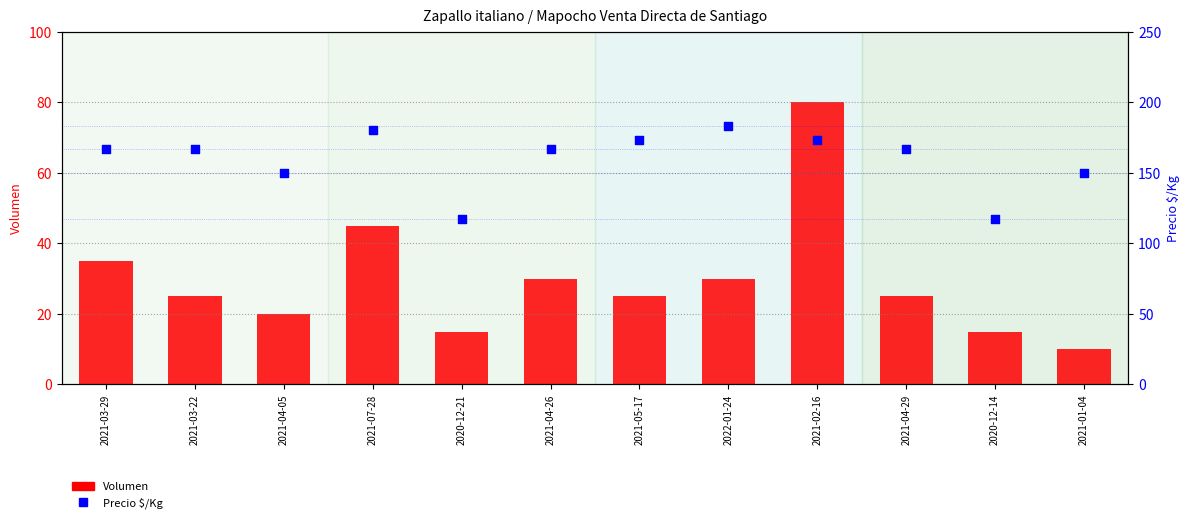

What are all the series names shown in the legend?

Volumen, Precio $/Kg